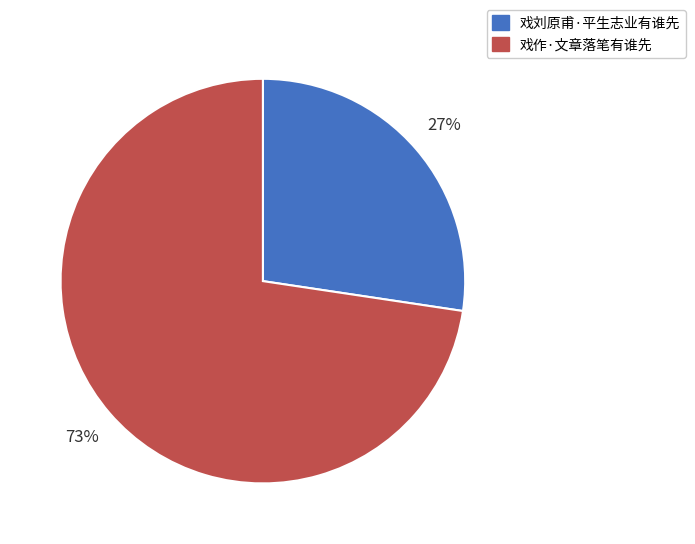

Does any single category account for the majority?

Yes